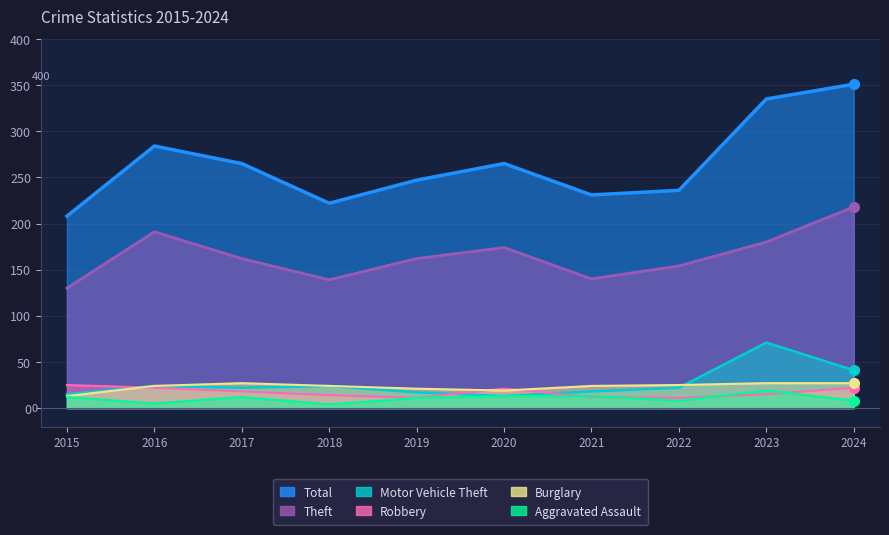

True or false: Robbery has more than 0 interior local peaks.

True